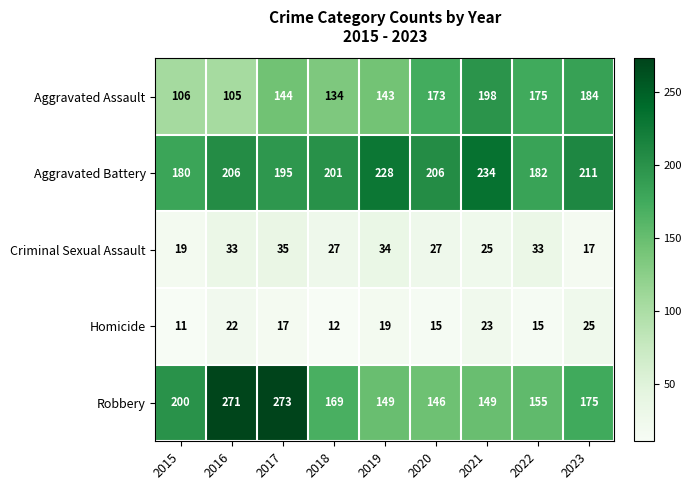

Which category has the lowest value across all series?

2015